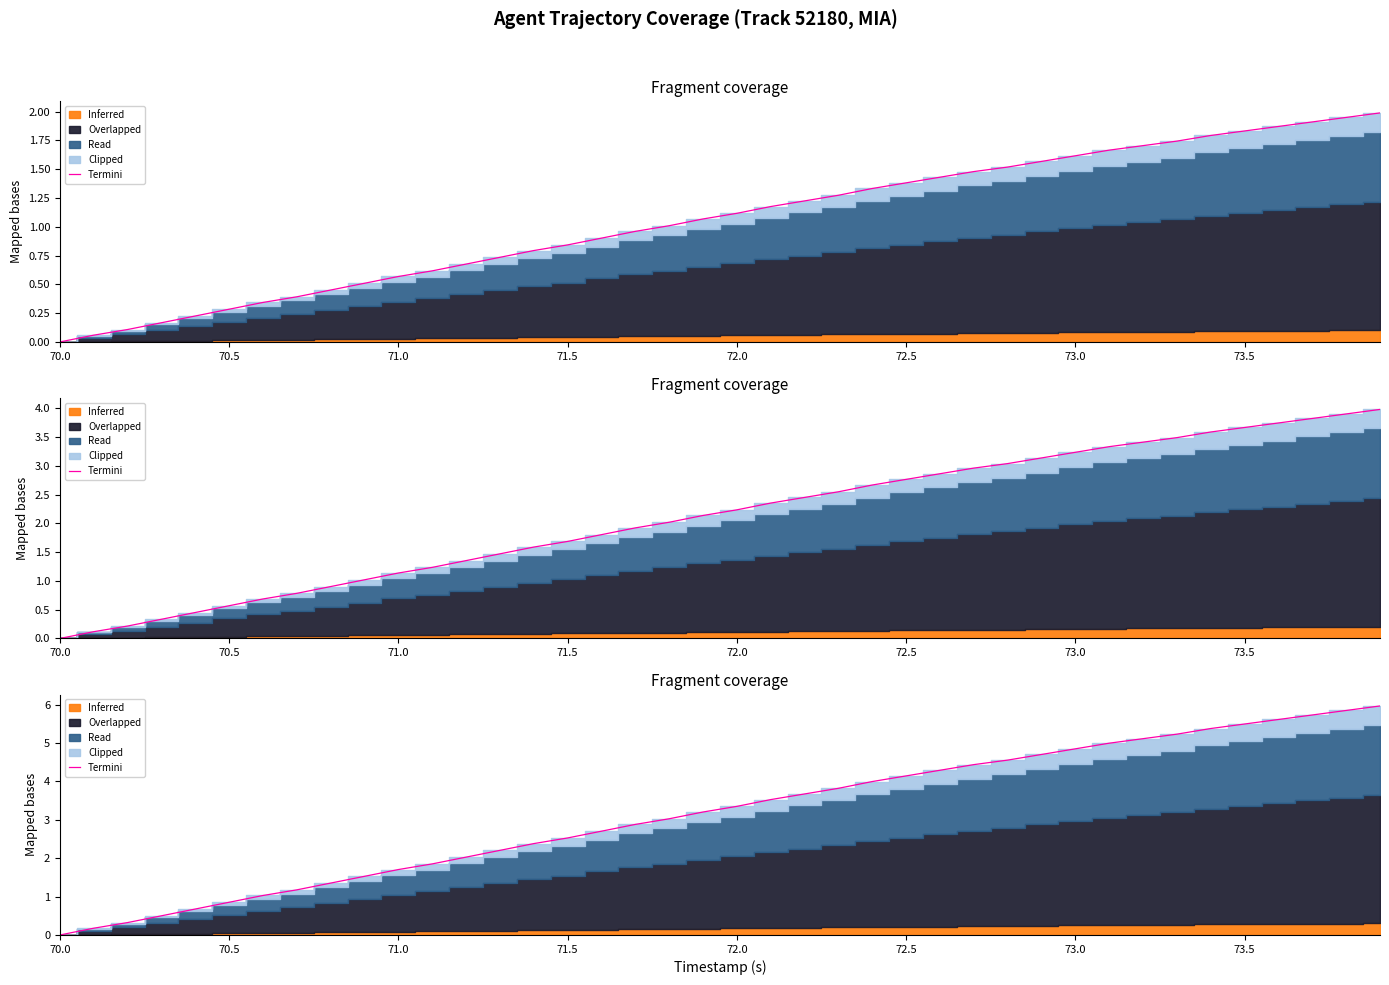

What is the value of the 37th point from the left?

5.6